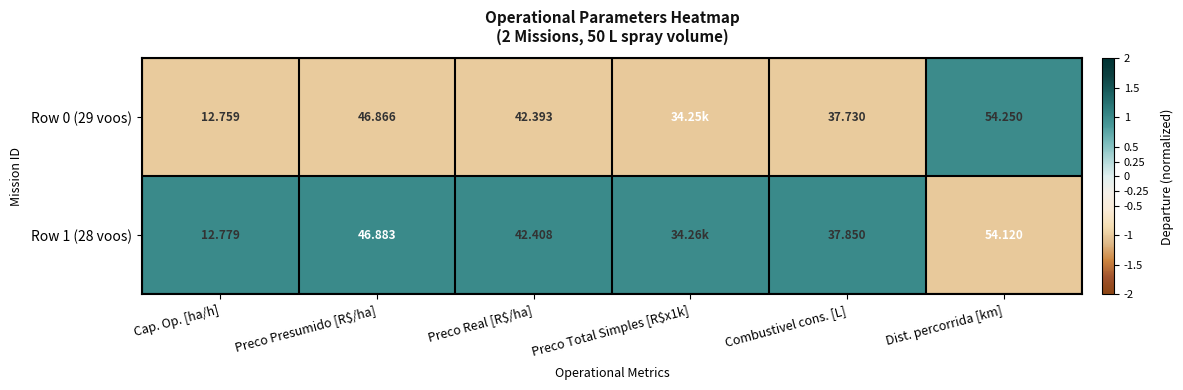

What is the difference between the Row 1 (28 voos) values at Preco Real [R$/ha] and Dist. percorrida [km]?

2.0